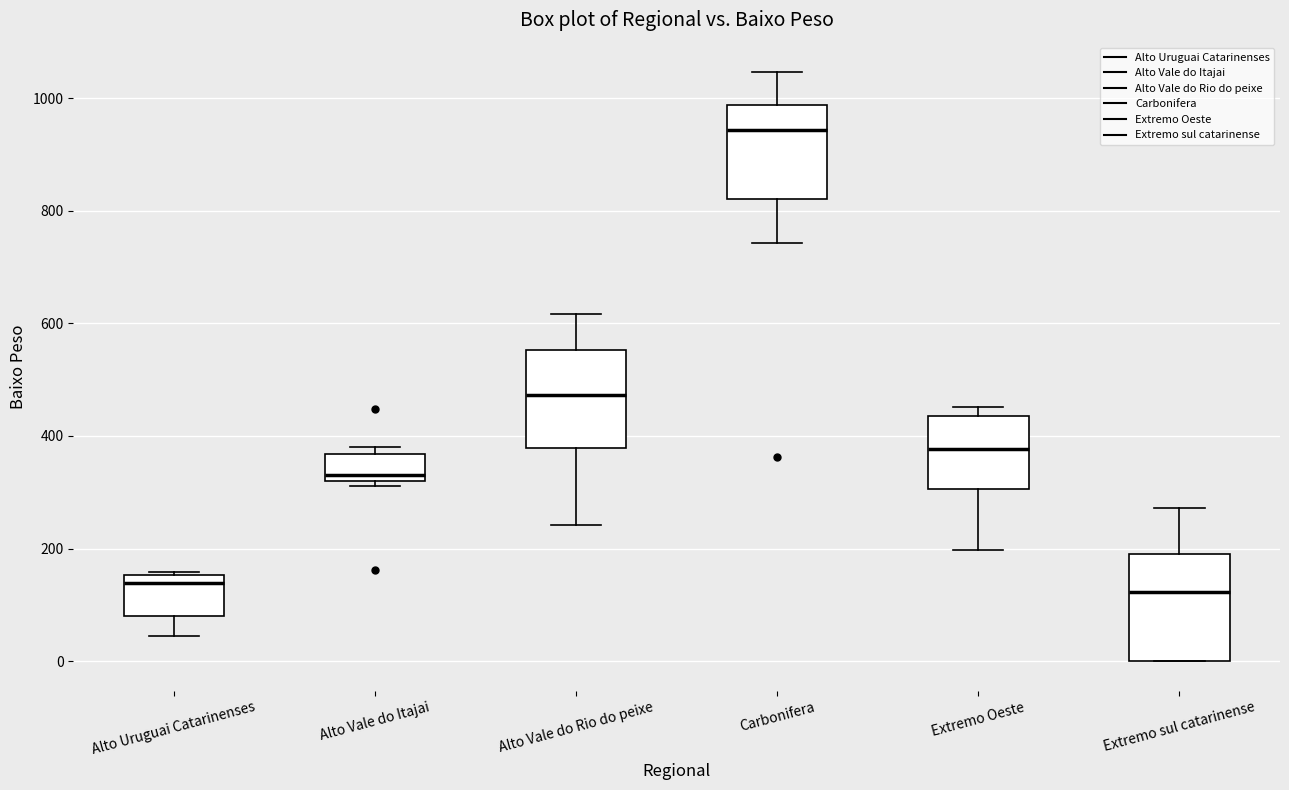

Where is the upper edge of the box for Alto Vale do Itajai on the y-axis? The values are not printed on the chart, so give them approximately, as read against the axis.

360